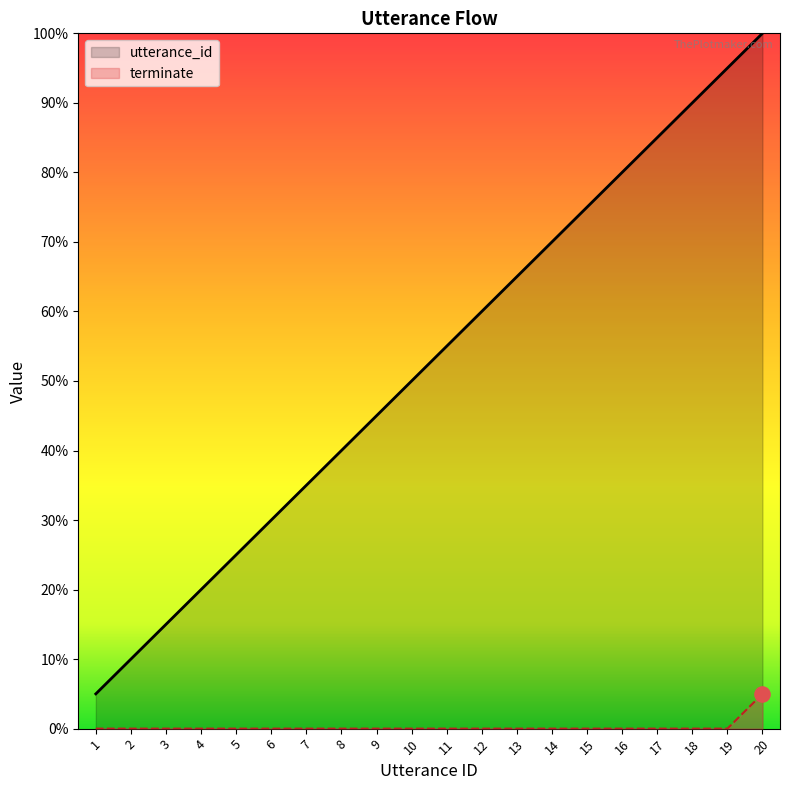

Which series reaches the maximum Y coordinate?

utterance_id